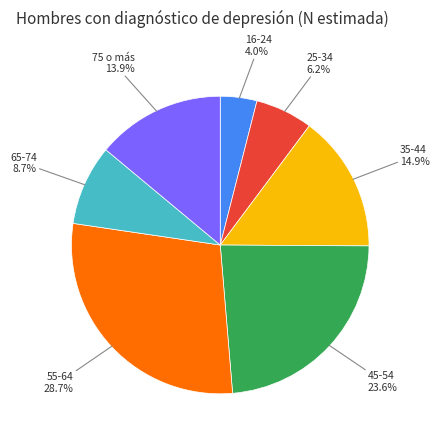

Is there any slice that represents more than half of the pie?

No